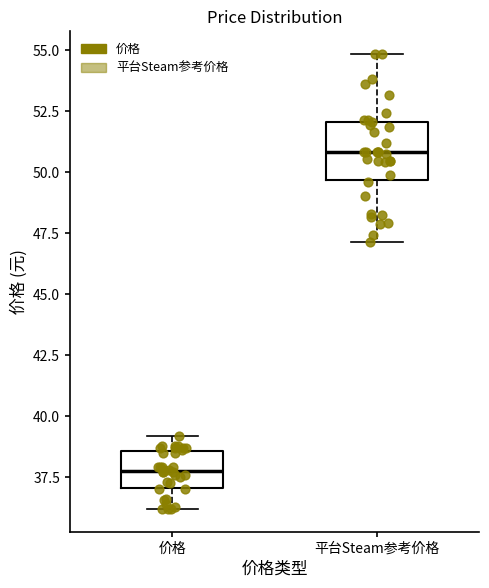

Reading left to right, transcribe this box plot: for each box, give where its median line is, the range the box spans, and where its two whiskers end, as read against the y-axis. The values are not printed on the chart, so give them approximately, as read against the axis.

价格: median 37.5, box 37.0 to 38.5, whiskers 36.0 to 39.0
平台Steam参考价格: median 51.0, box 49.5 to 52.0, whiskers 47.0 to 55.0